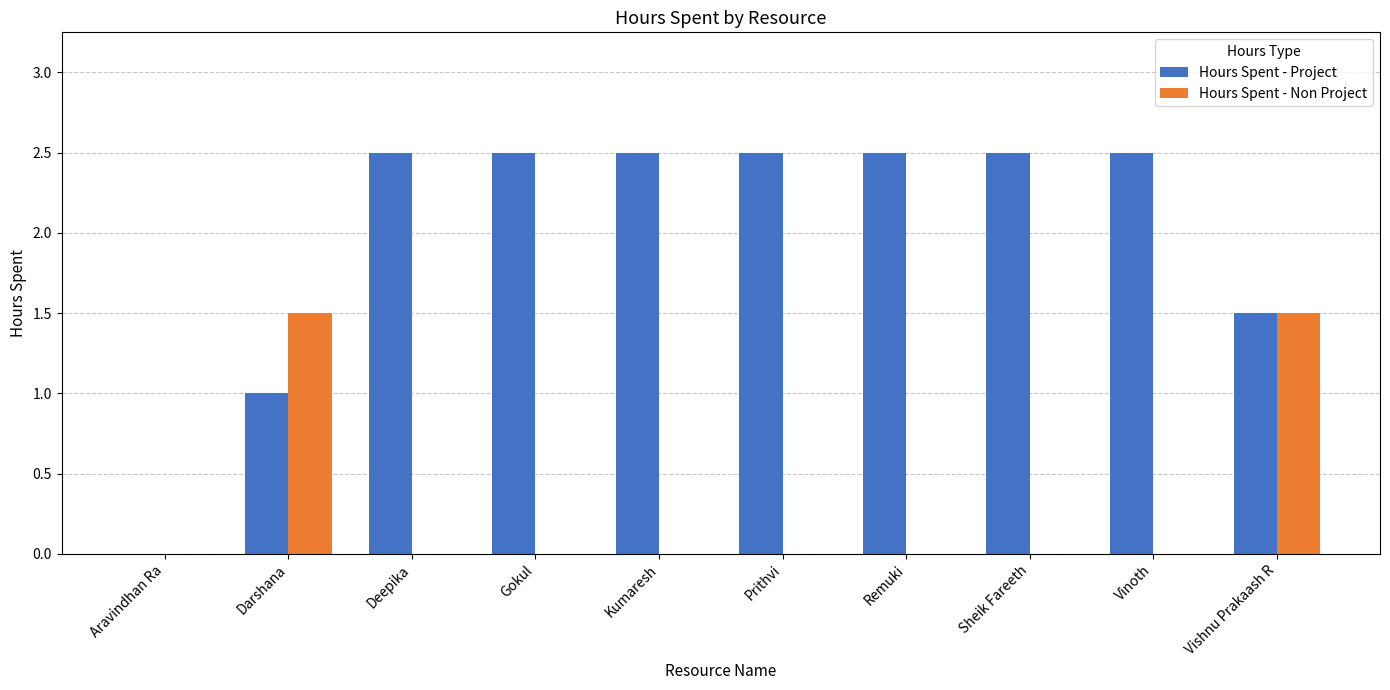

At which category is the sum across all series the highest?

Vishnu Prakaash R